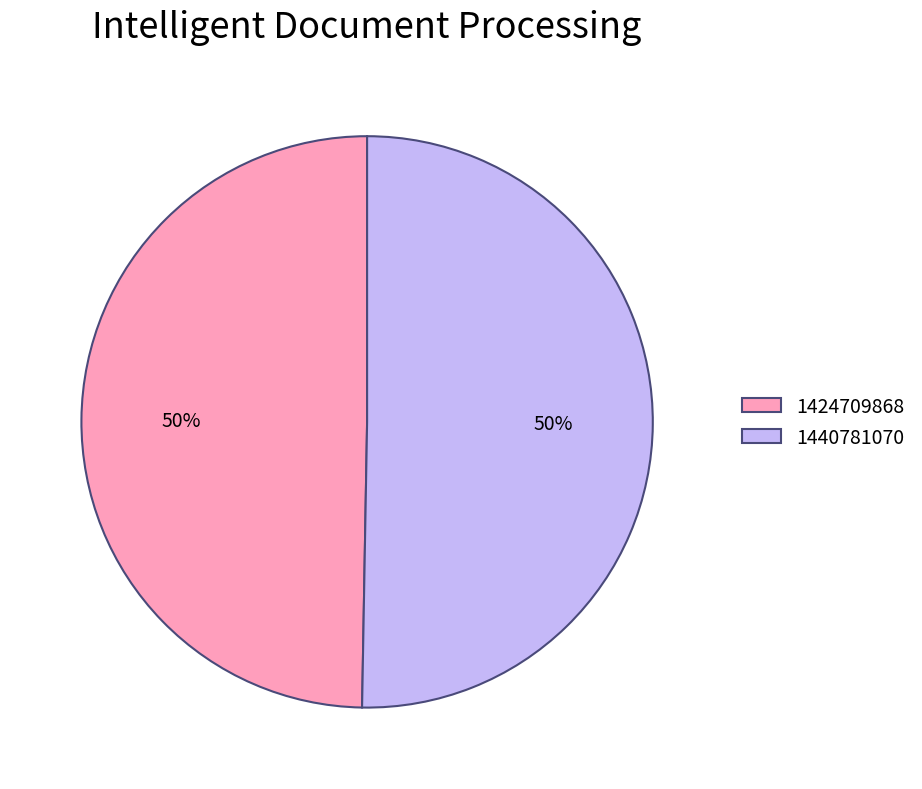

Which category accounts for the majority?

1440781070